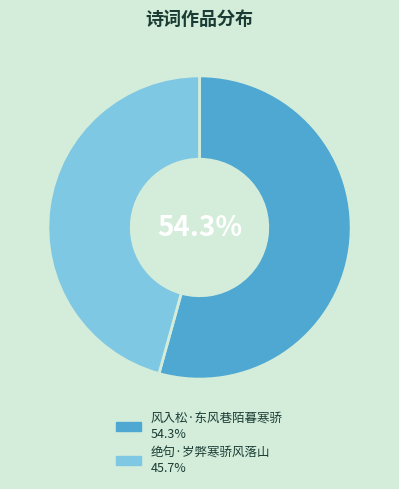

Does 风入松·东风巷陌暮寒骄 represent more than half of the total?

Yes